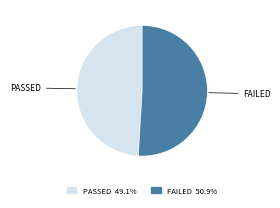

Is there any slice that represents more than half of the pie?

Yes